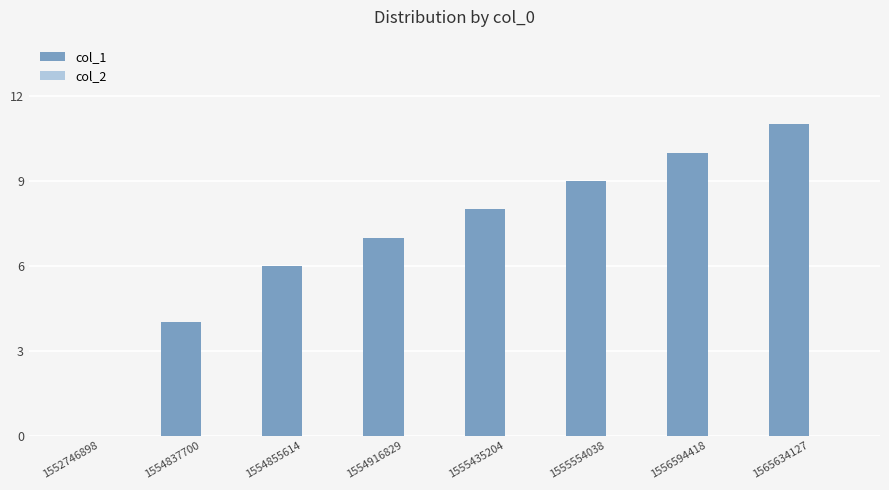

Approximately how many times larger is the value at 1555554038 compared to 1556594418?

0.9